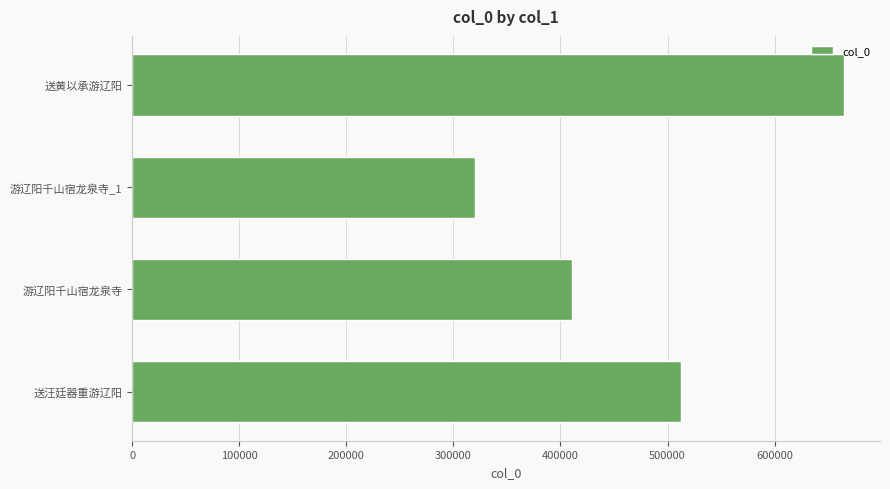

What is the greatest value displayed?

665188